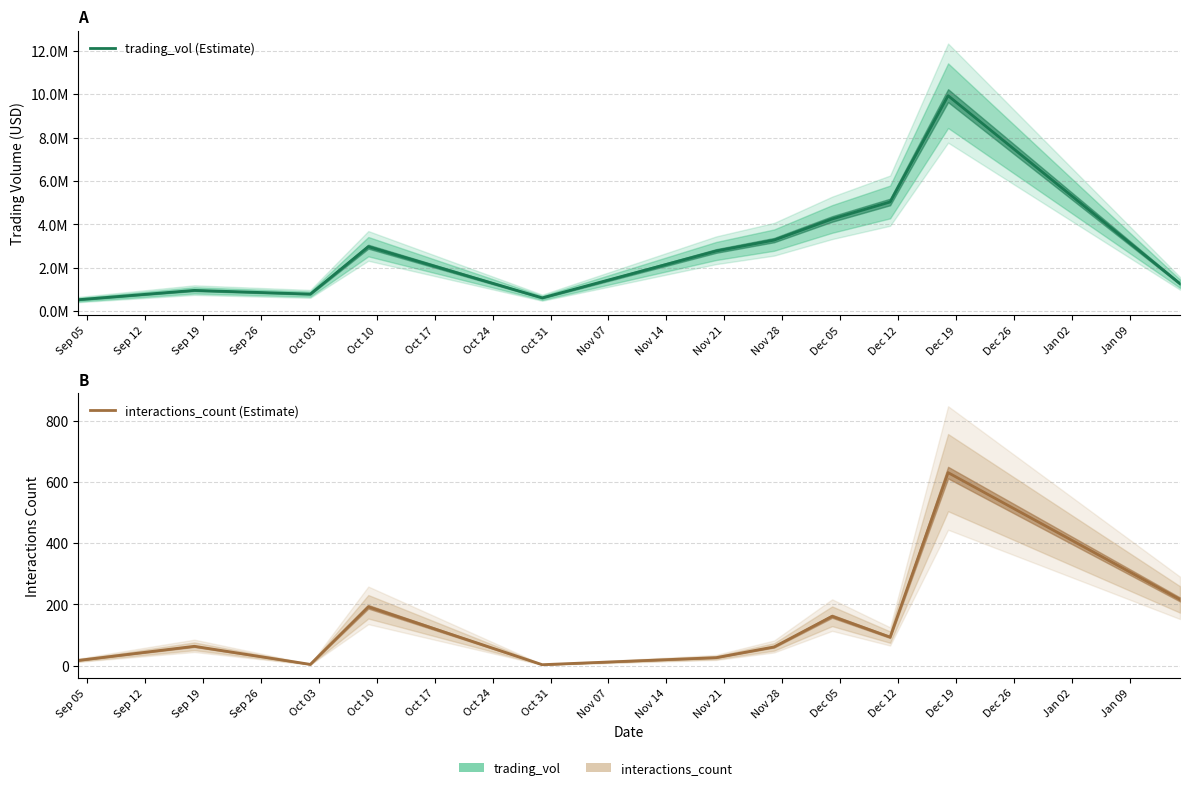

What is the sum of all trading_vol (Estimate) values?

32410199.2